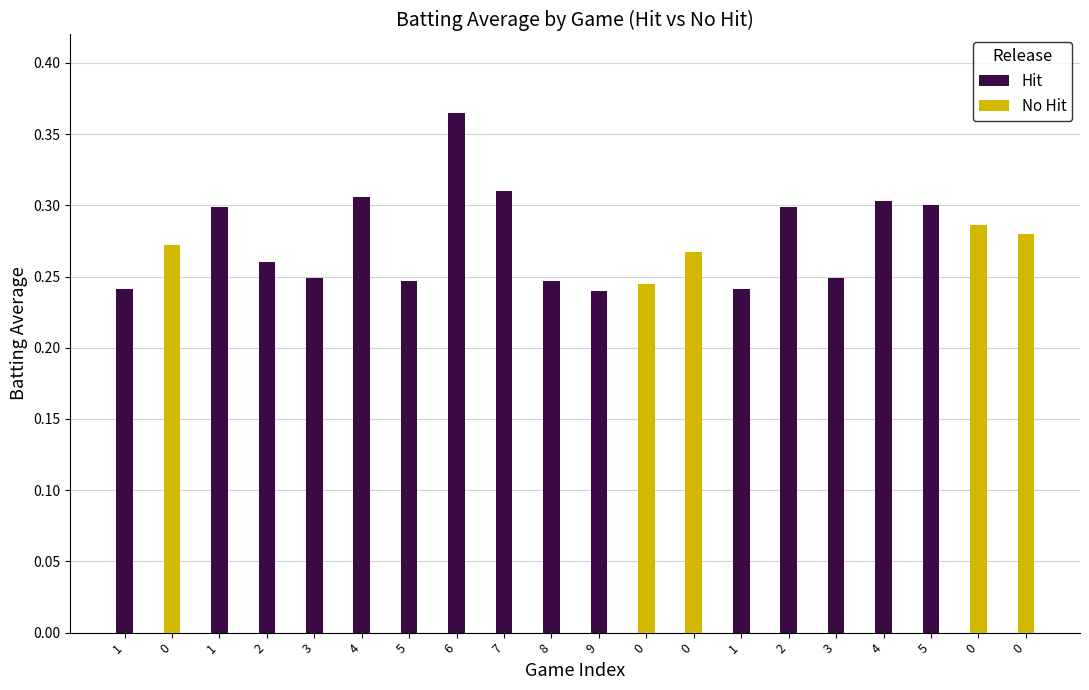

Count the values in the range 0 to 1.

20